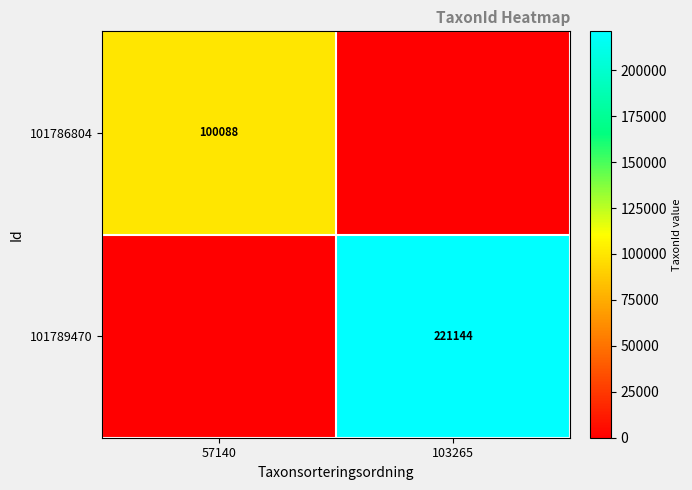

The 101789470 series shows 390916 at 103265. True or false?

False